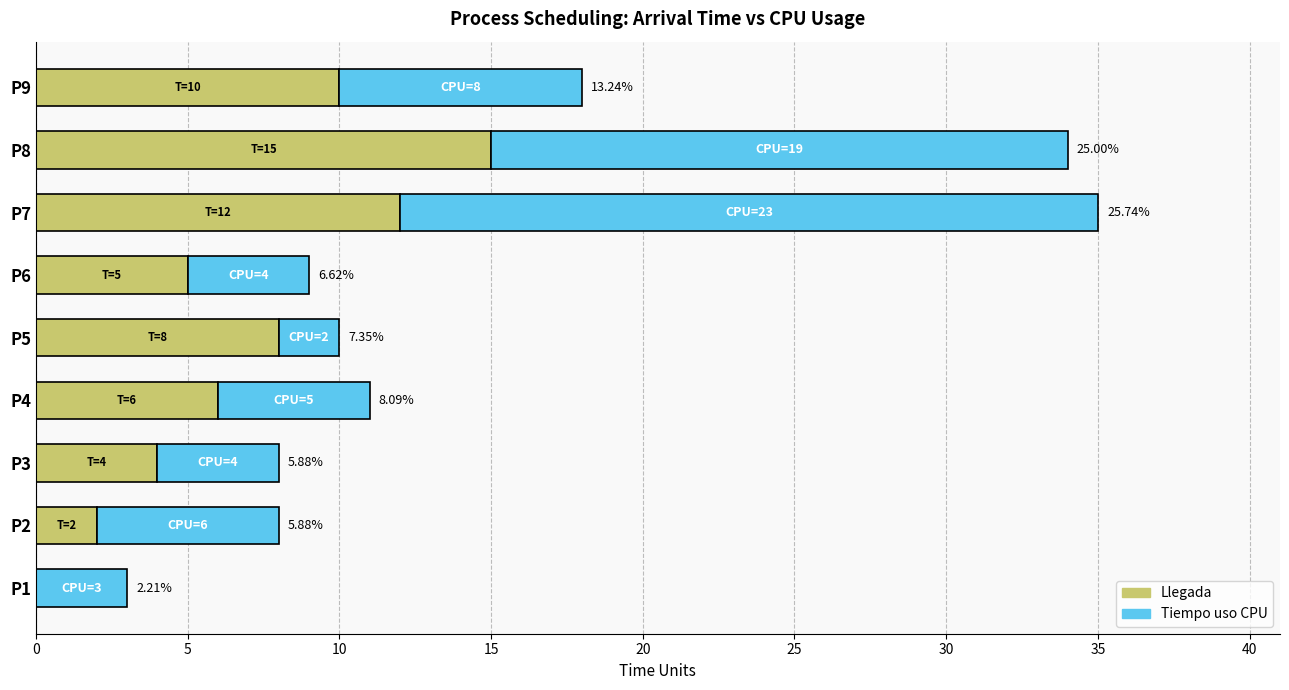

What are all the series names shown in the legend?

Llegada, Tiempo uso CPU